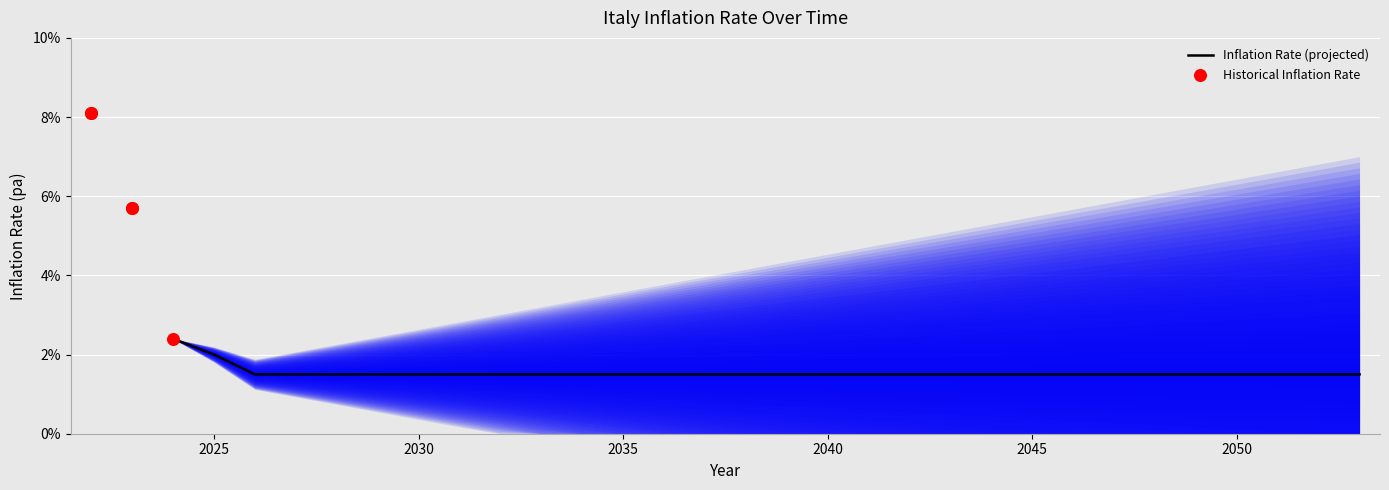

Between 2032 and 2052, which is larger?

2032